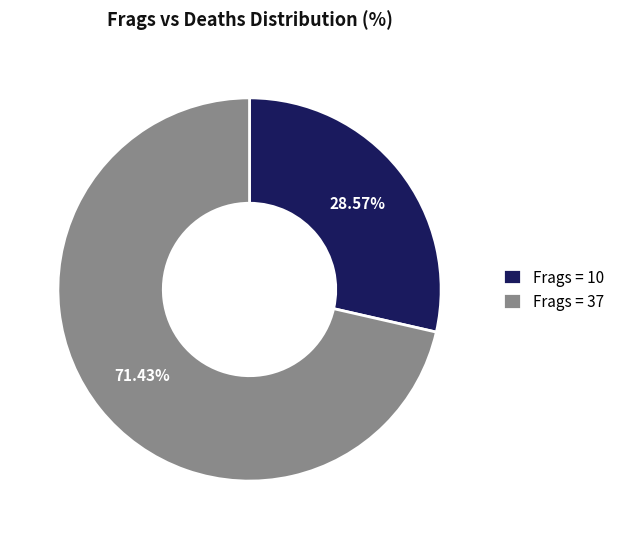

Do Frags = 37 and Frags = 10 together represent more than half of the pie?

Yes